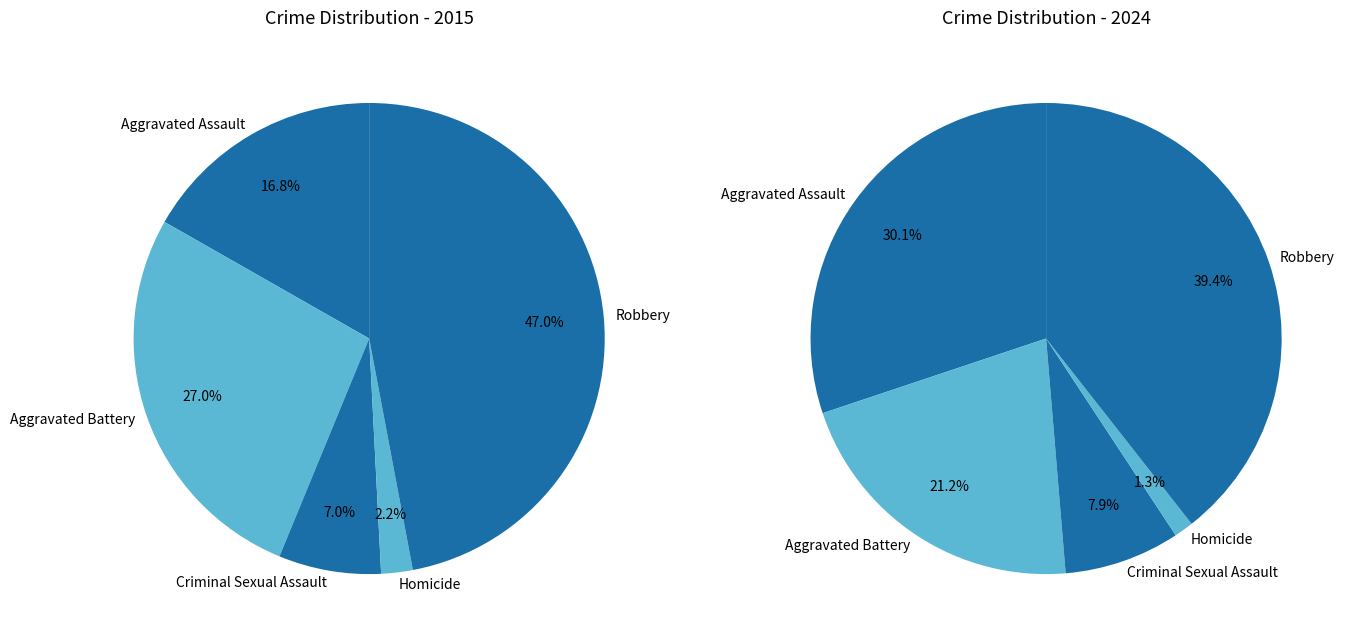

To the nearest percent, what portion does Homicide represent?

2%